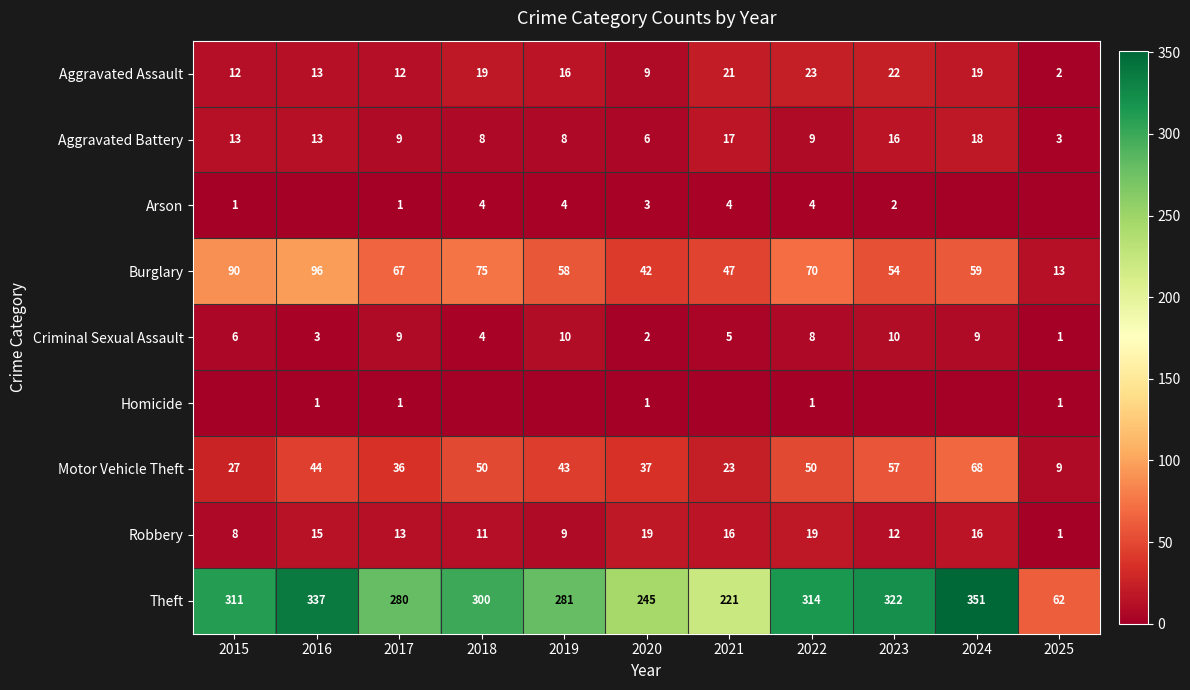

How many data points in Motor Vehicle Theft are less than 43?

5